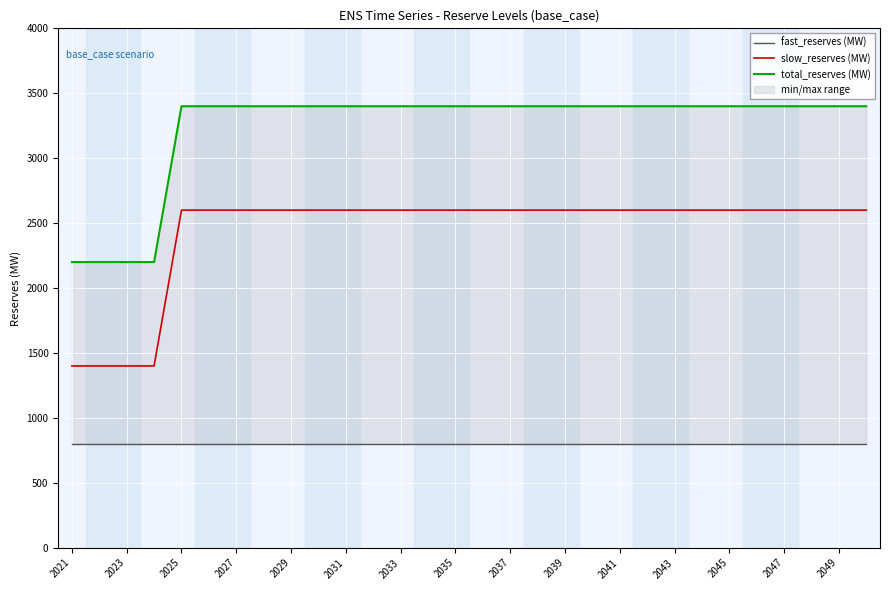

At which label does fast_reserves (MW) reach its peak?

2021